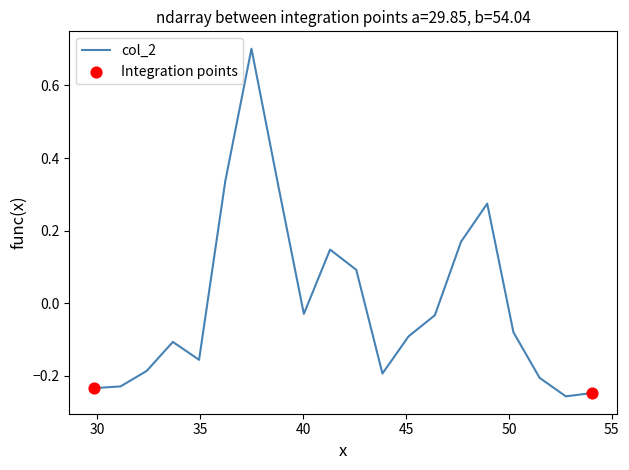

What is the difference between the maximum and minimum values?

1.0